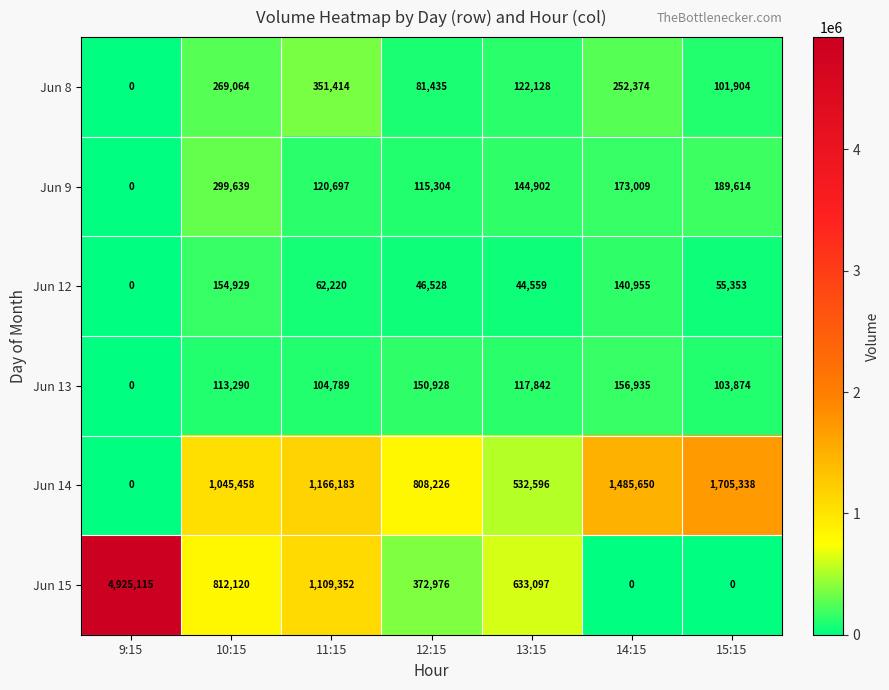

What is the average value of the Jun 9 series?

149024